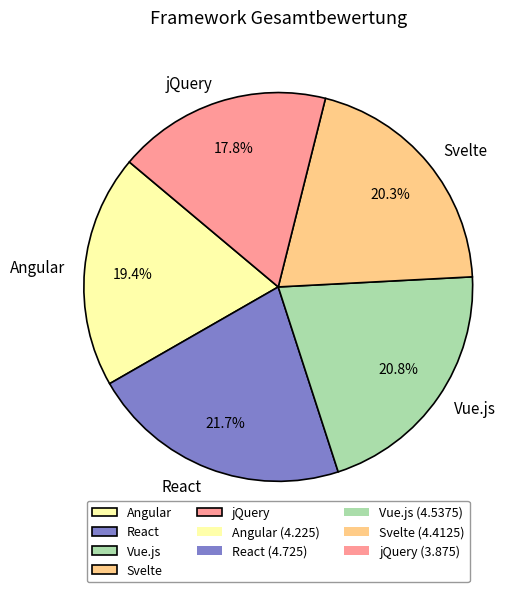

Is it true that jQuery is 4% of the pie?

False